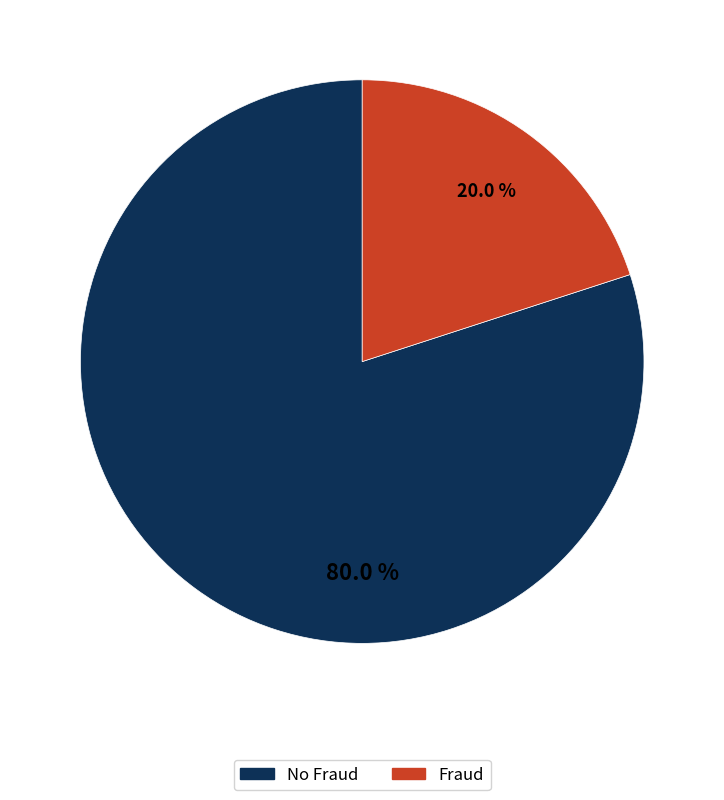

What is the largest slice in the pie chart?

No Fraud